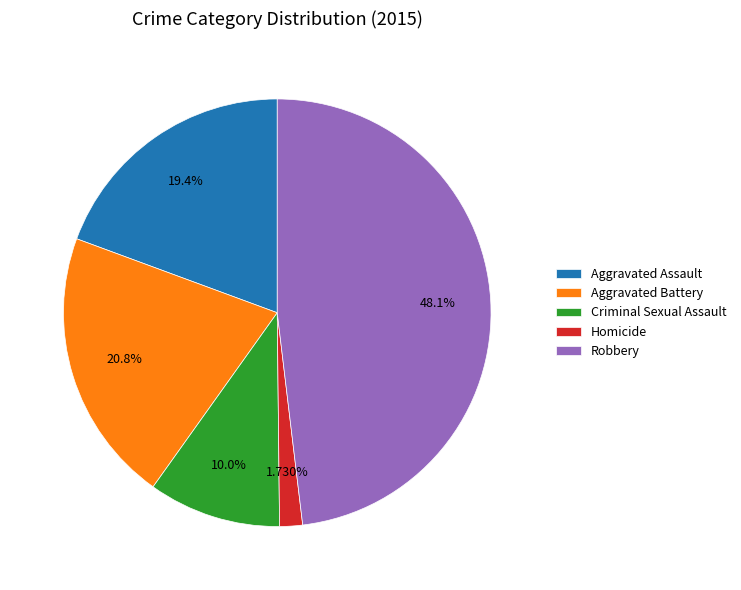

Which category has the biggest portion of the pie?

Robbery